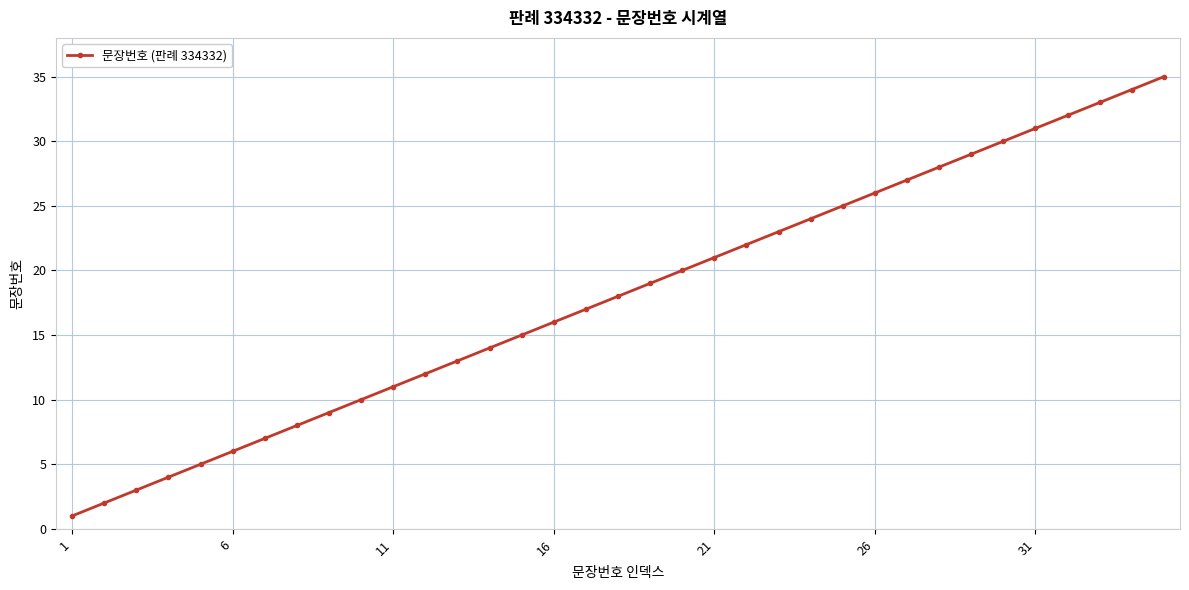

What is the value of the 32nd point from the left?

32